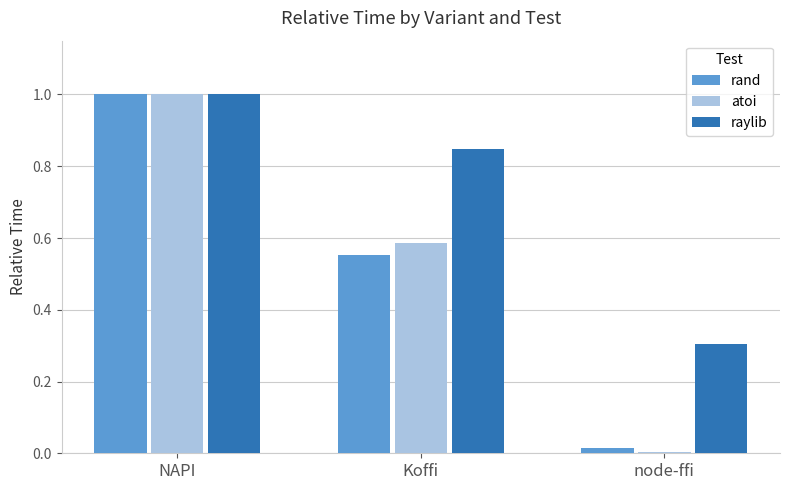

List the labels in order of atoi value, largest first.

NAPI, Koffi, node-ffi